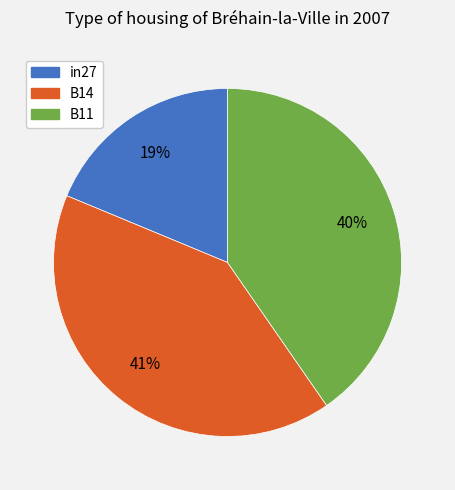

What percentage is the B11 slice, to the nearest percent?

40%